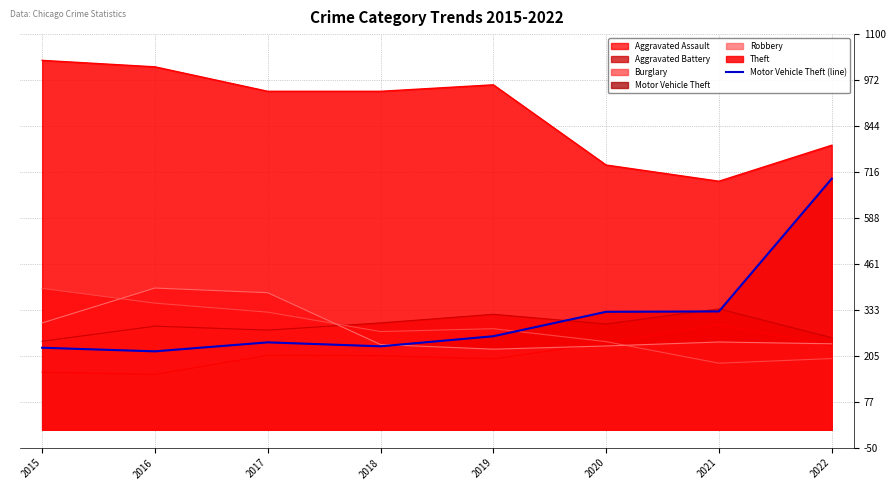

What value does the data have at 2021, to the nearest 10?

330